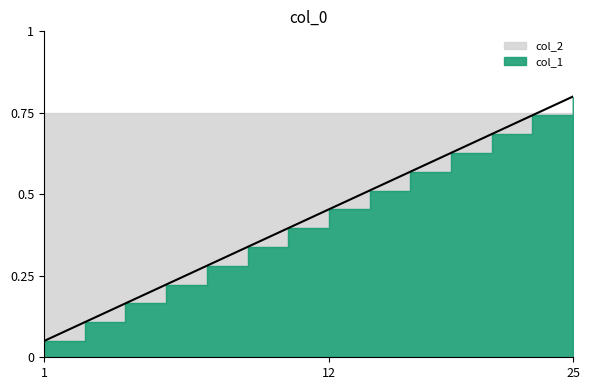

True or false: the data has more than 0 interior local peaks.

False